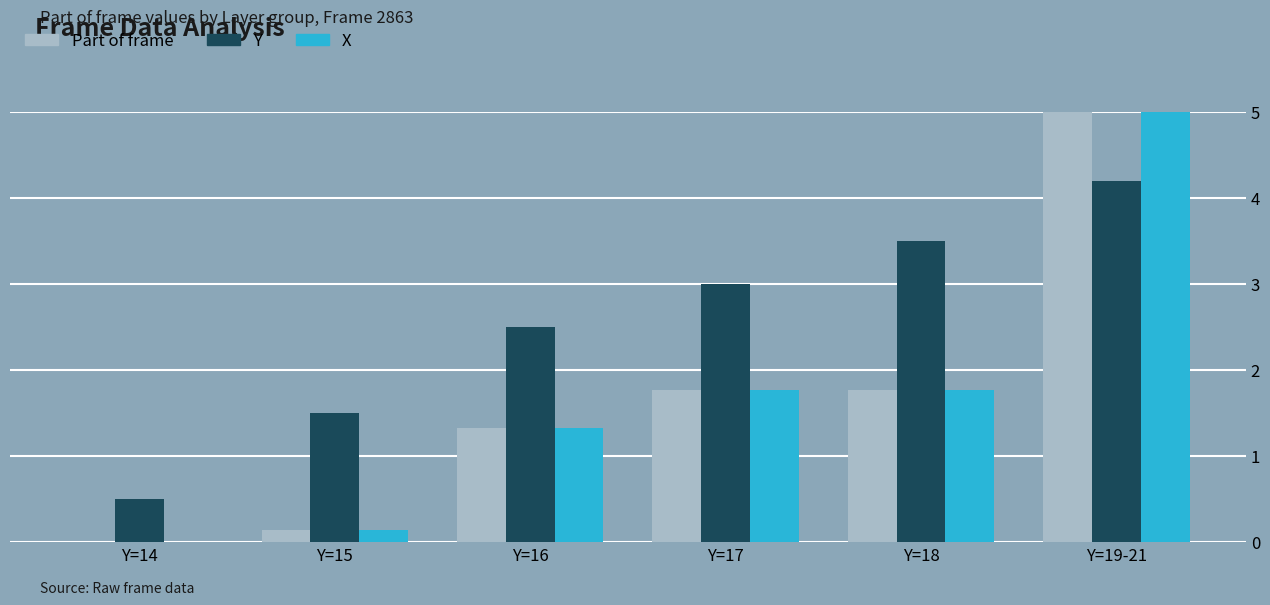

What value does the X series have at Y=18?

1.8